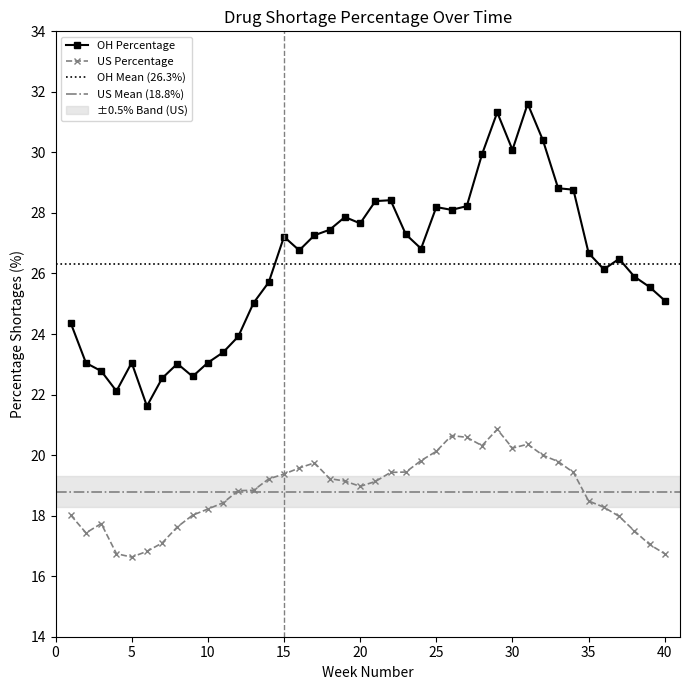

What is the difference between the maximum and minimum values in the OH_percentage_shortages series?

10.0